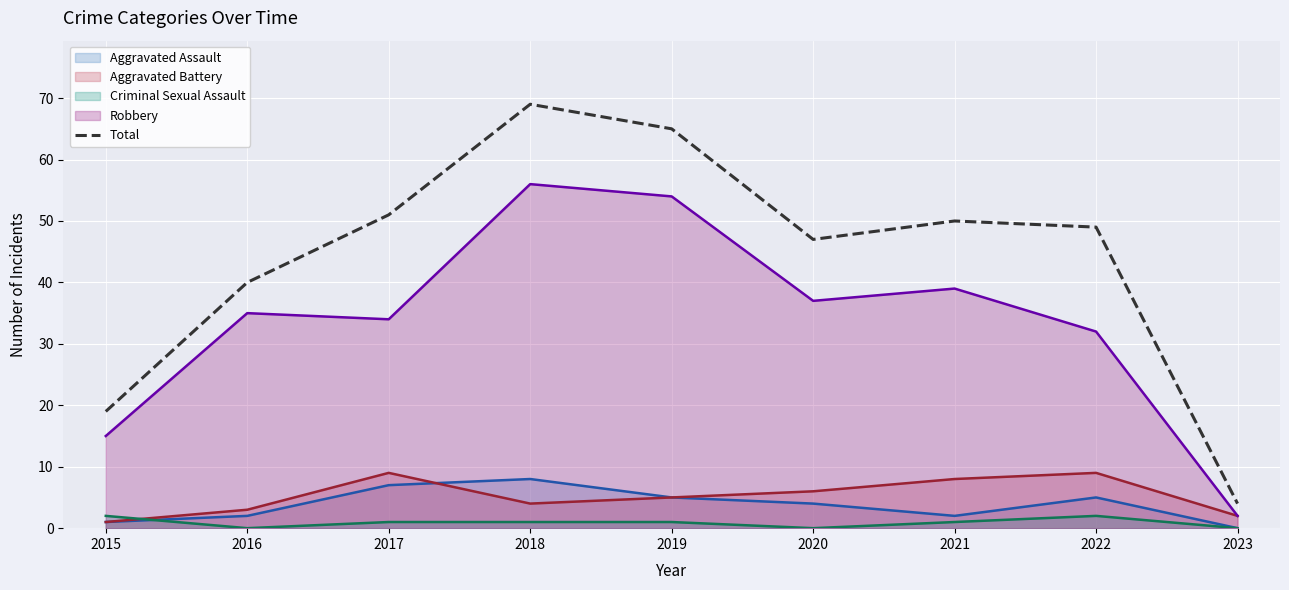

Rank the categories by value from lowest to highest.

2023, 2015, 2016, 2020, 2022, 2021, 2017, 2019, 2018